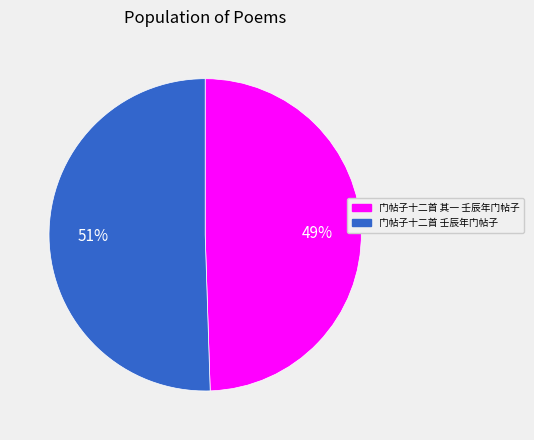

What is the largest slice in the pie chart?

门帖子十二首 壬辰年门帖子